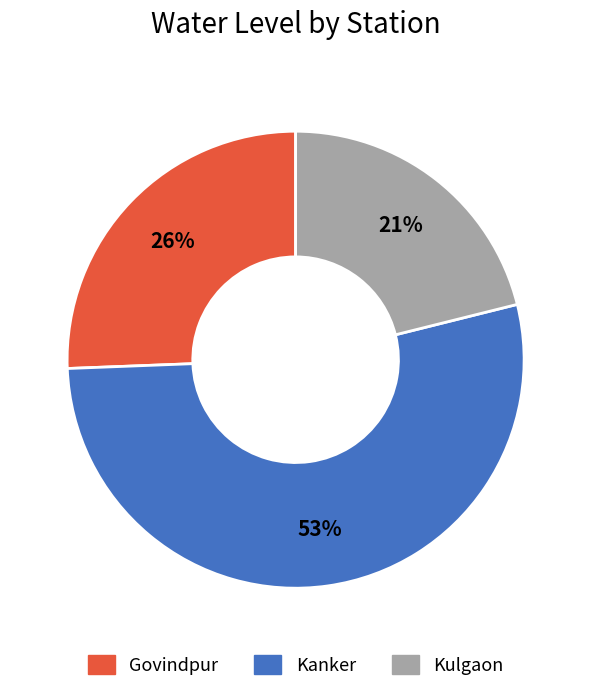

Which slice represents more than half of the pie?

Kanker